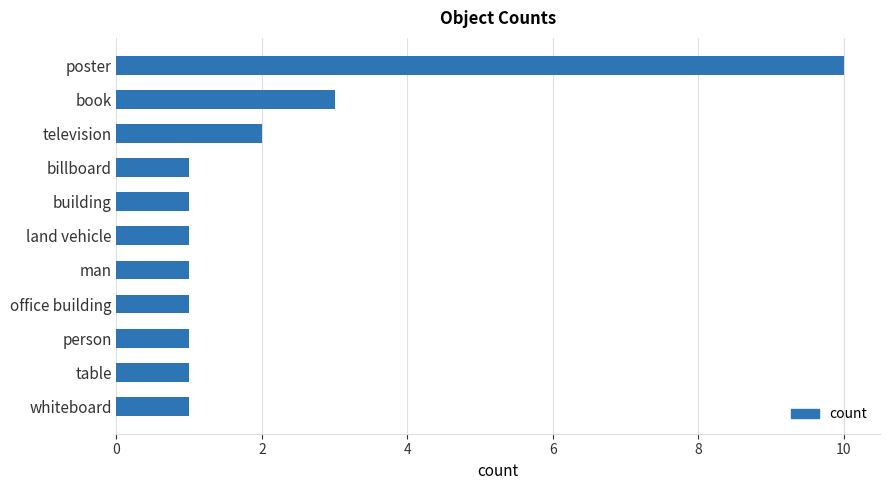

Does the chart contain stacked bars?

No